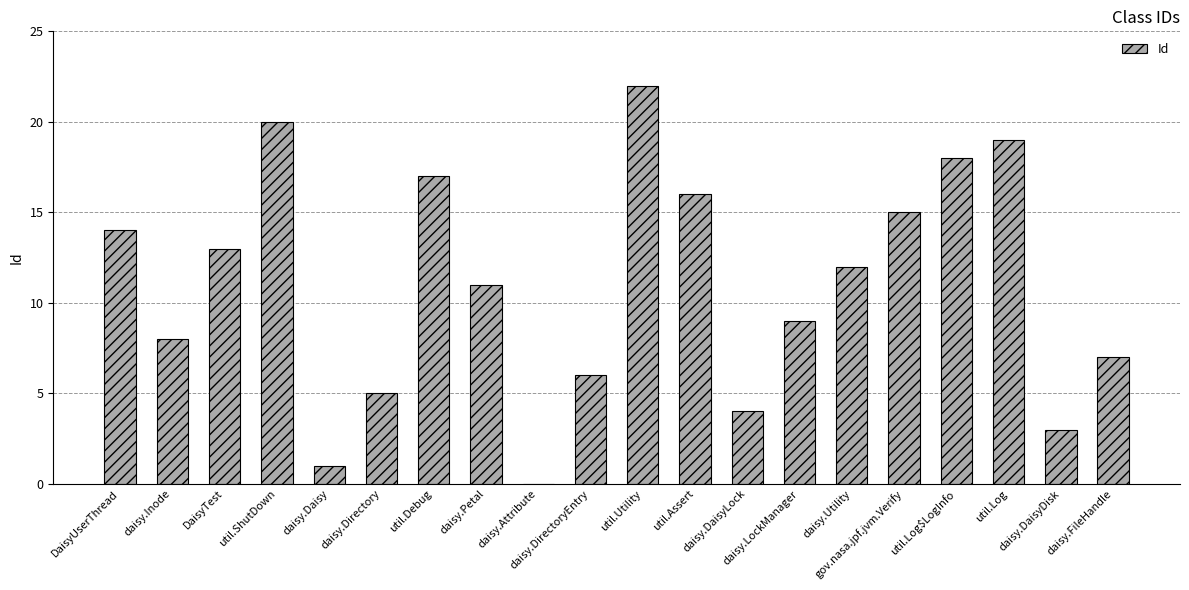

What is the change in value from daisy.Daisy to daisy.FileHandle?

+6